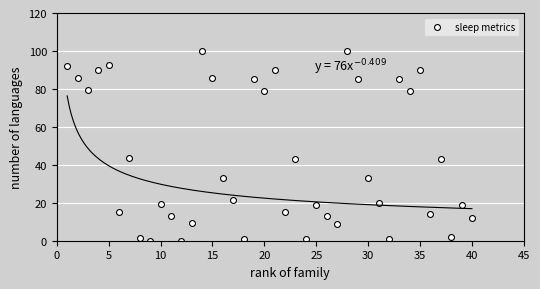

What is the range of X values (max minus min)?

39.0